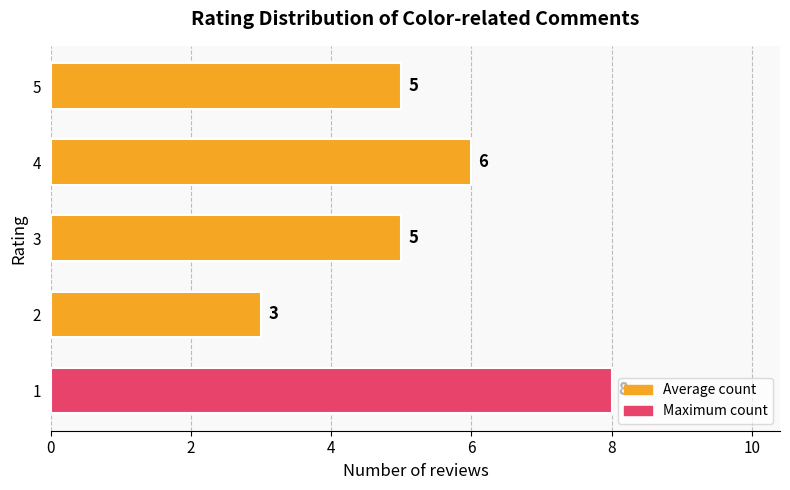

Which category has the lowest value across all series?

2